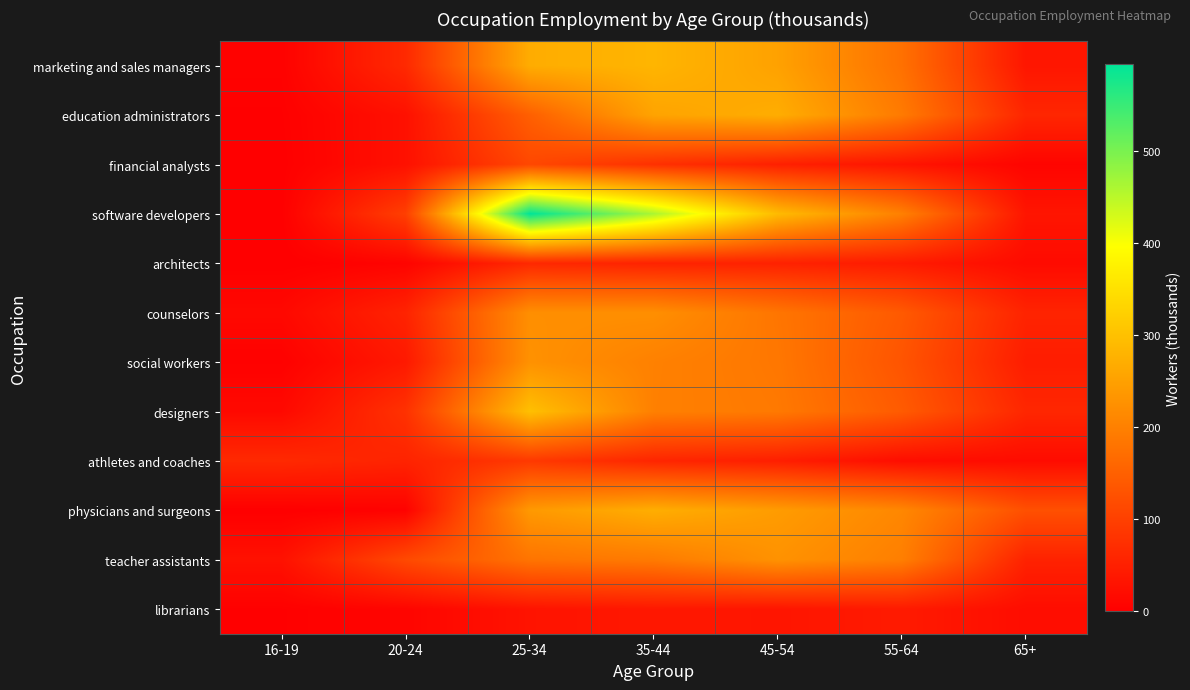

Reading left to right, list all the values displayed in this chart.

marketing and sales managers: 16-19=4	20-24=65	25-34=269	35-44=282	45-54=252	55-64=176	65+=35
education administrators: 16-19=2	20-24=27	25-34=149	35-44=255	45-54=270	55-64=191	65+=60
financial analysts: 16-19=1	20-24=27	25-34=112	35-44=76	45-54=51	55-64=33	65+=8
software developers: 16-19=1	20-24=99	25-34=595	35-44=462	45-54=291	55-64=200	65+=34
architects: 16-19=0	20-24=7	25-34=63	35-44=55	45-54=53	55-64=43	65+=18
counselors: 16-19=14	20-24=56	25-34=223	35-44=223	45-54=183	55-64=140	65+=56
social workers: 16-19=3	20-24=40	25-34=227	35-44=201	45-54=186	55-64=132	65+=46
designers: 16-19=15	20-24=78	25-34=299	35-44=200	45-54=189	55-64=142	65+=61
athletes and coaches: 16-19=65	20-24=56	25-34=89	35-44=59	45-54=48	55-64=22	65+=19
physicians and surgeons: 16-19=0	20-24=5	25-34=239	35-44=271	45-54=243	55-64=211	65+=125
teacher assistants: 16-19=28	20-24=115	25-34=181	35-44=191	45-54=228	55-64=198	65+=54
librarians: 16-19=2	20-24=9	25-34=31	35-44=38	45-54=34	55-64=42	65+=21